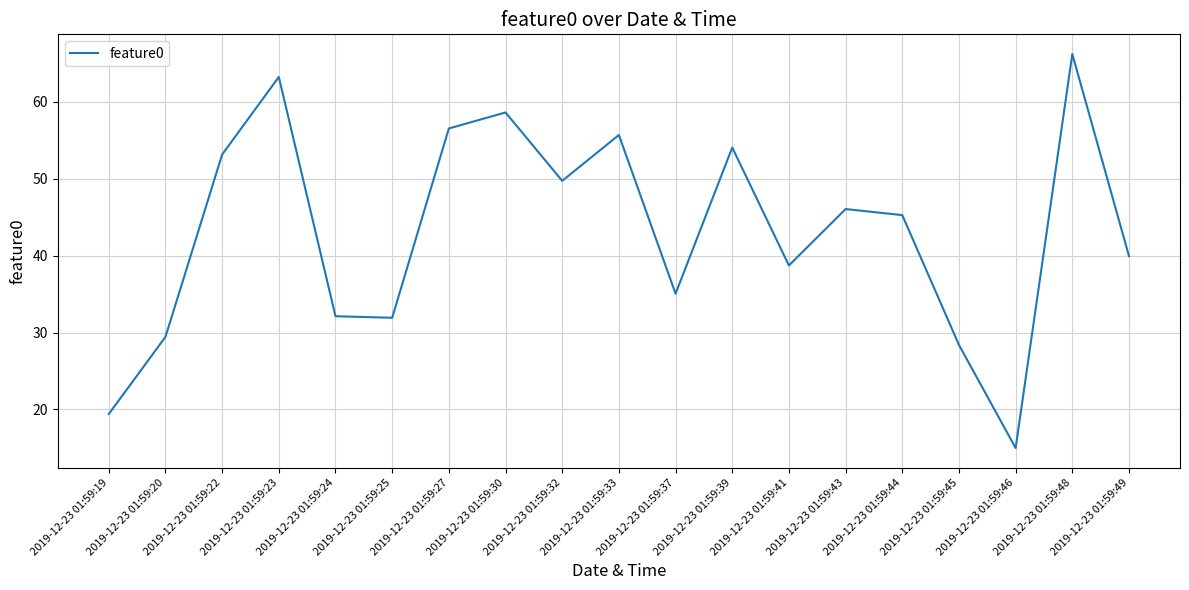

What is the maximum value shown in the chart?

66.2